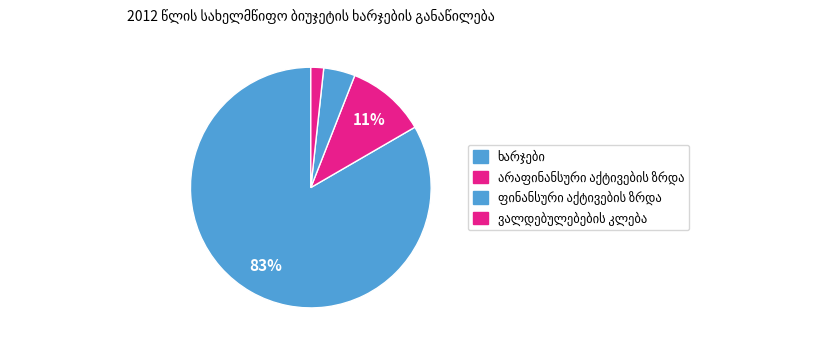

Count the number of slices in the pie.

4